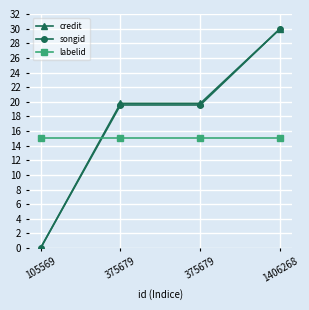

How many values in songid are above zero?

3